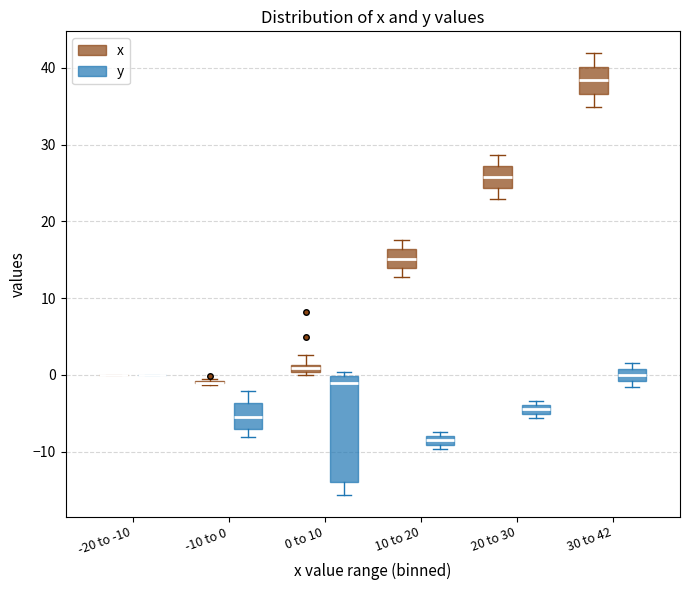

Where does the upper whisker of the box for 20 to 30 (x) end on the y-axis? The values are not printed on the chart, so give them approximately, as read against the axis.

29